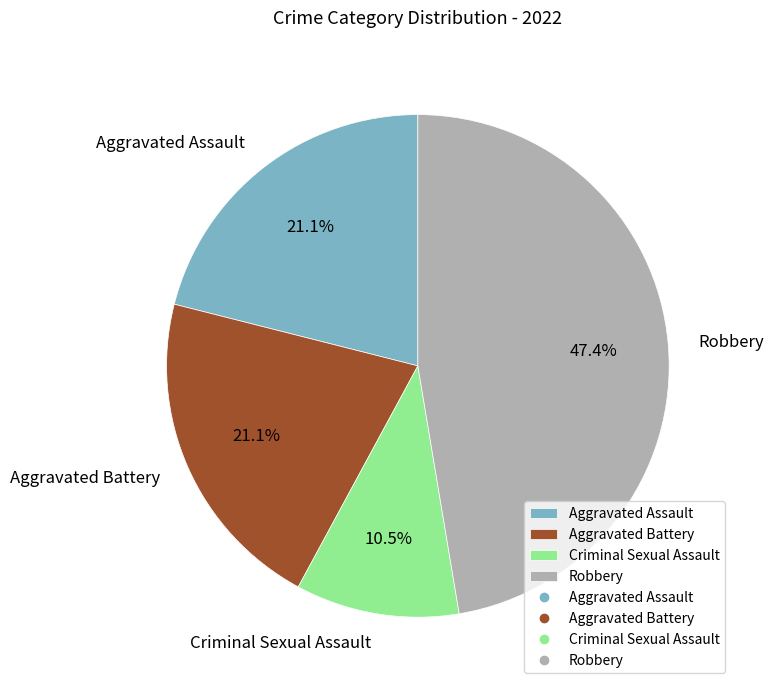

Approximately how many times larger is the value at Aggravated Battery compared to Robbery?

0.4